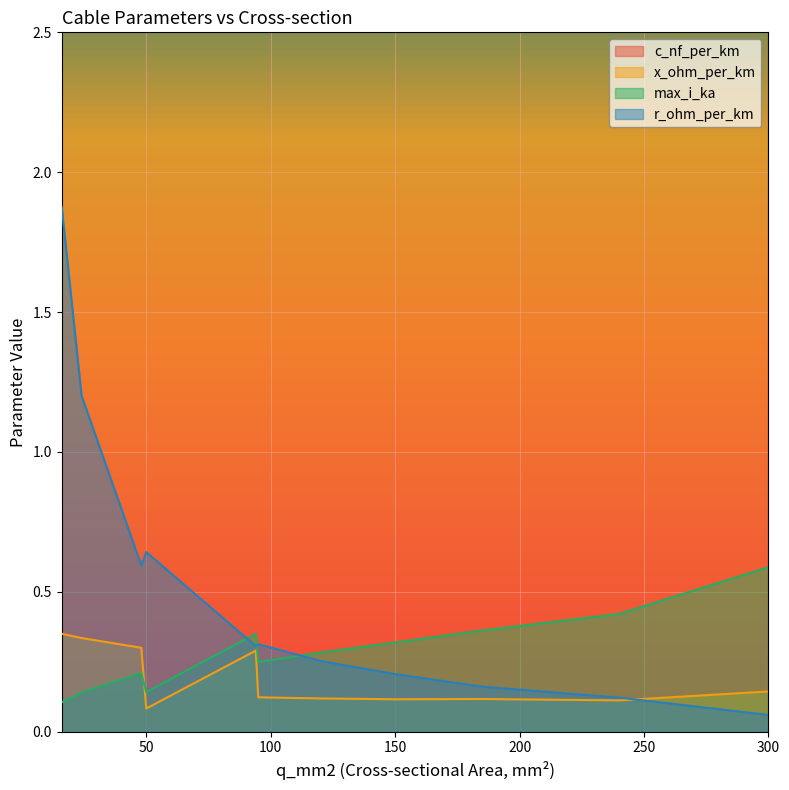

What is the difference between the highest and lowest values at 94?

12.9